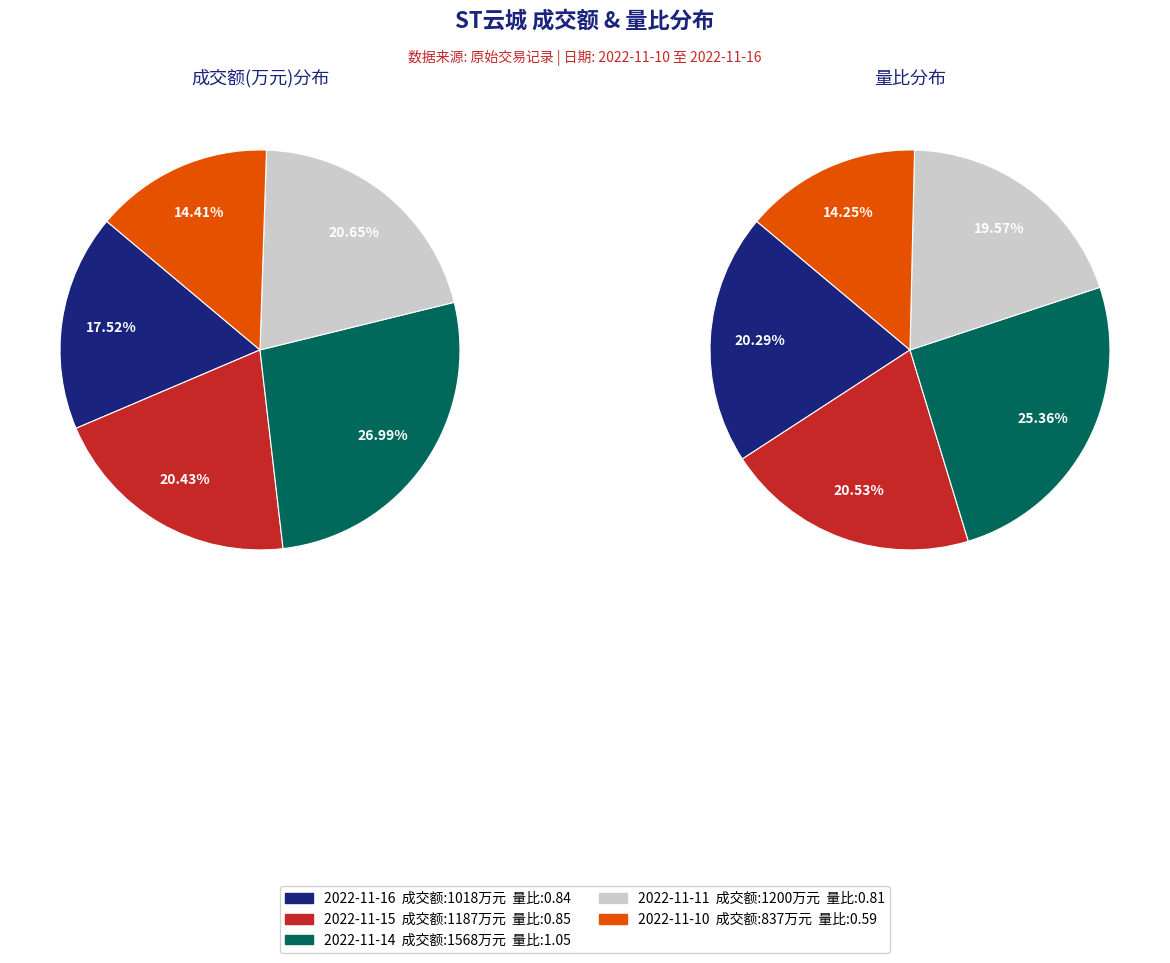

What is the ratio of the value at 2022-11-16 to the value at 2022-11-15?

0.9